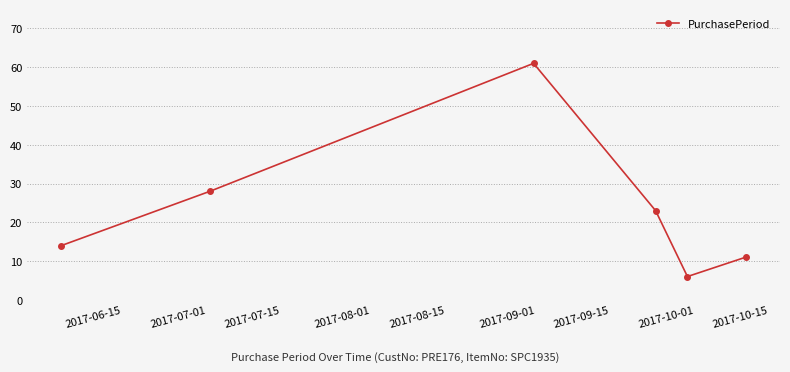

What is the greatest value displayed?

61